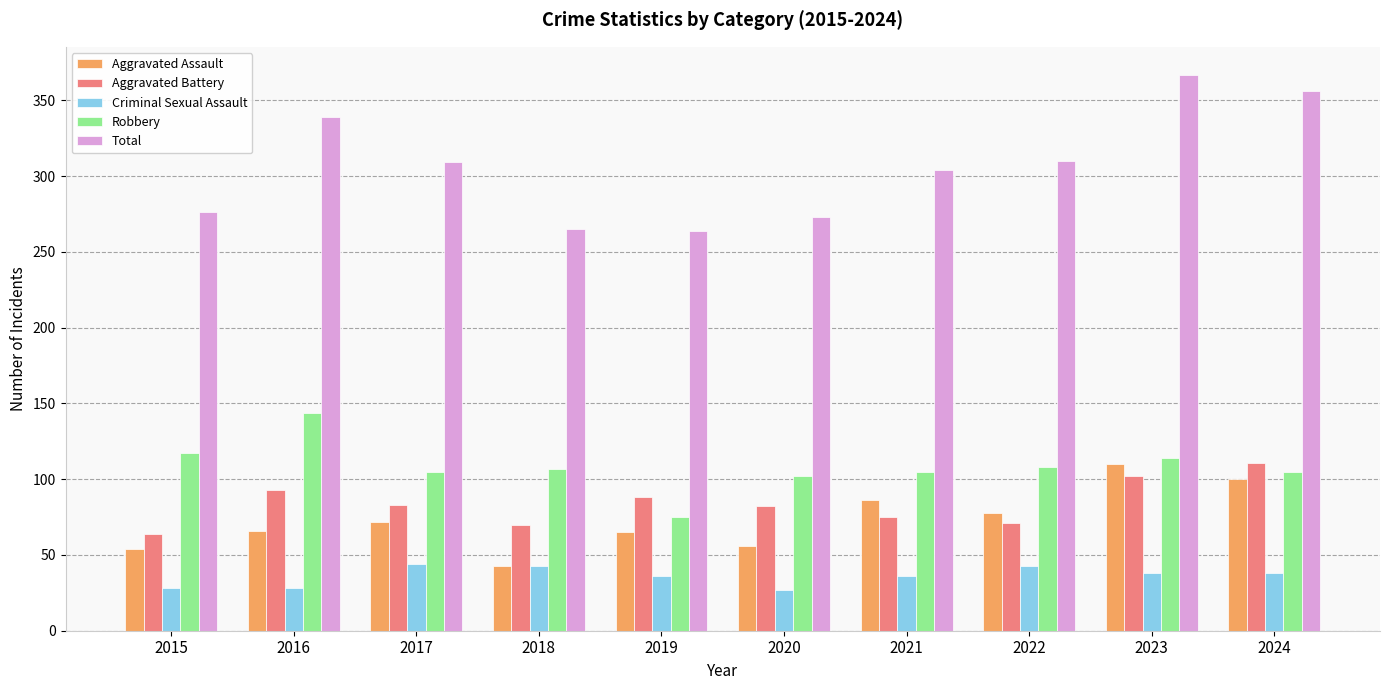

What are all the series names shown in the legend?

Aggravated Assault, Aggravated Battery, Criminal Sexual Assault, Robbery, Total